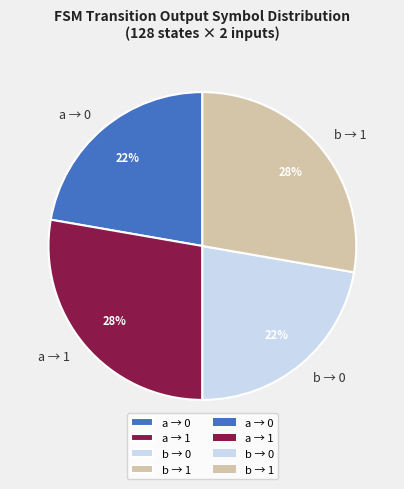

To the nearest percent, what is the combined percentage of a → 1 and a → 0?

50%